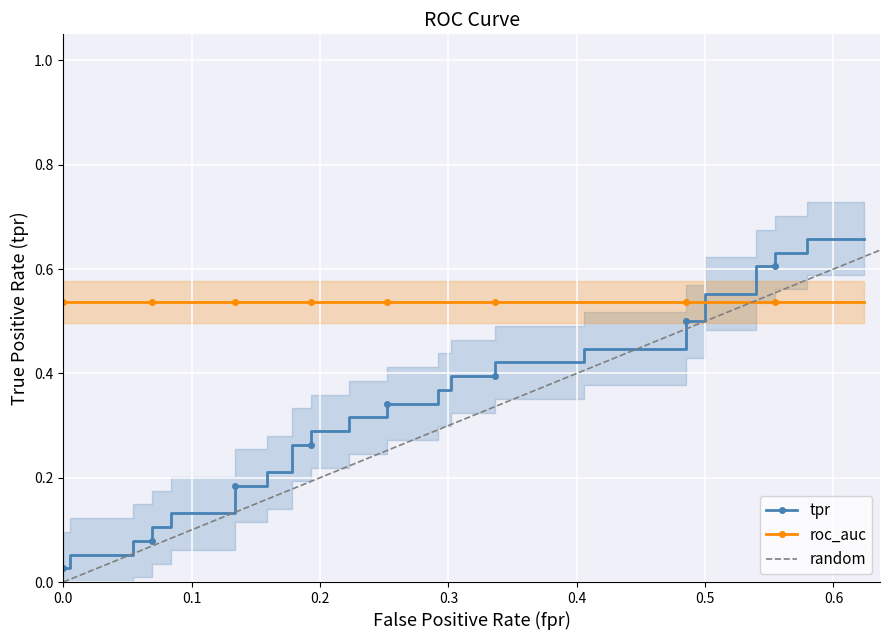

The value of tpr at 32 is 0.8. True or false?

False